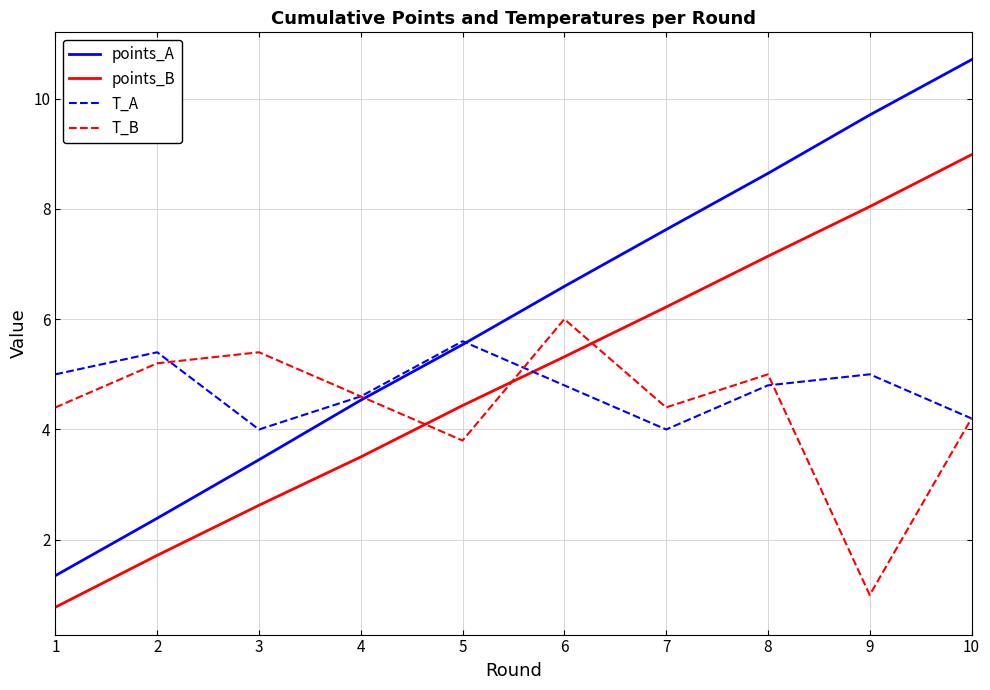

How many lines are shown in the chart?

4